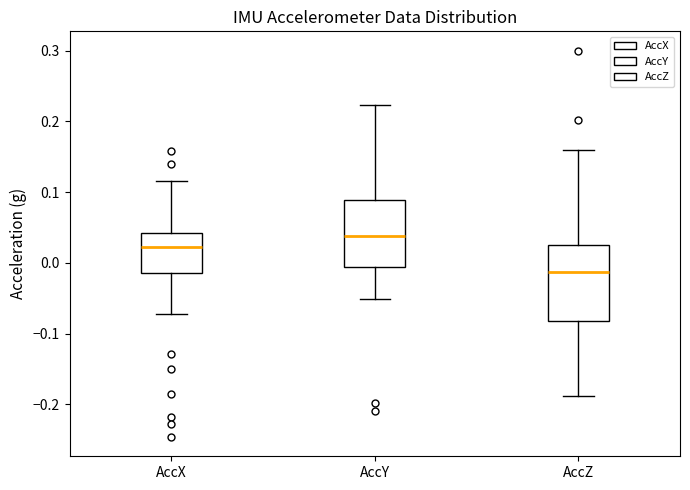

Comparing the boxes themselves (not the whiskers), which one is the tallest?

AccZ